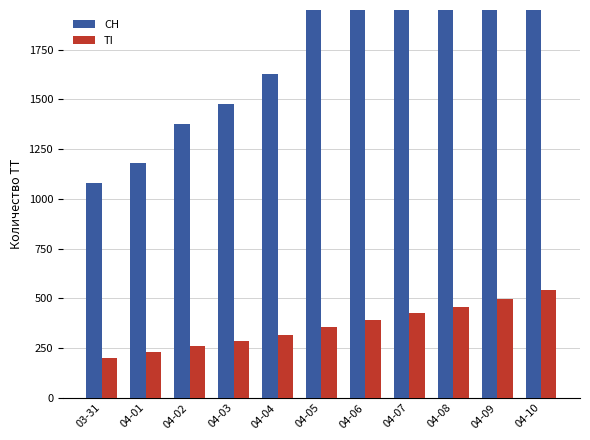

Are the bars horizontal?

No